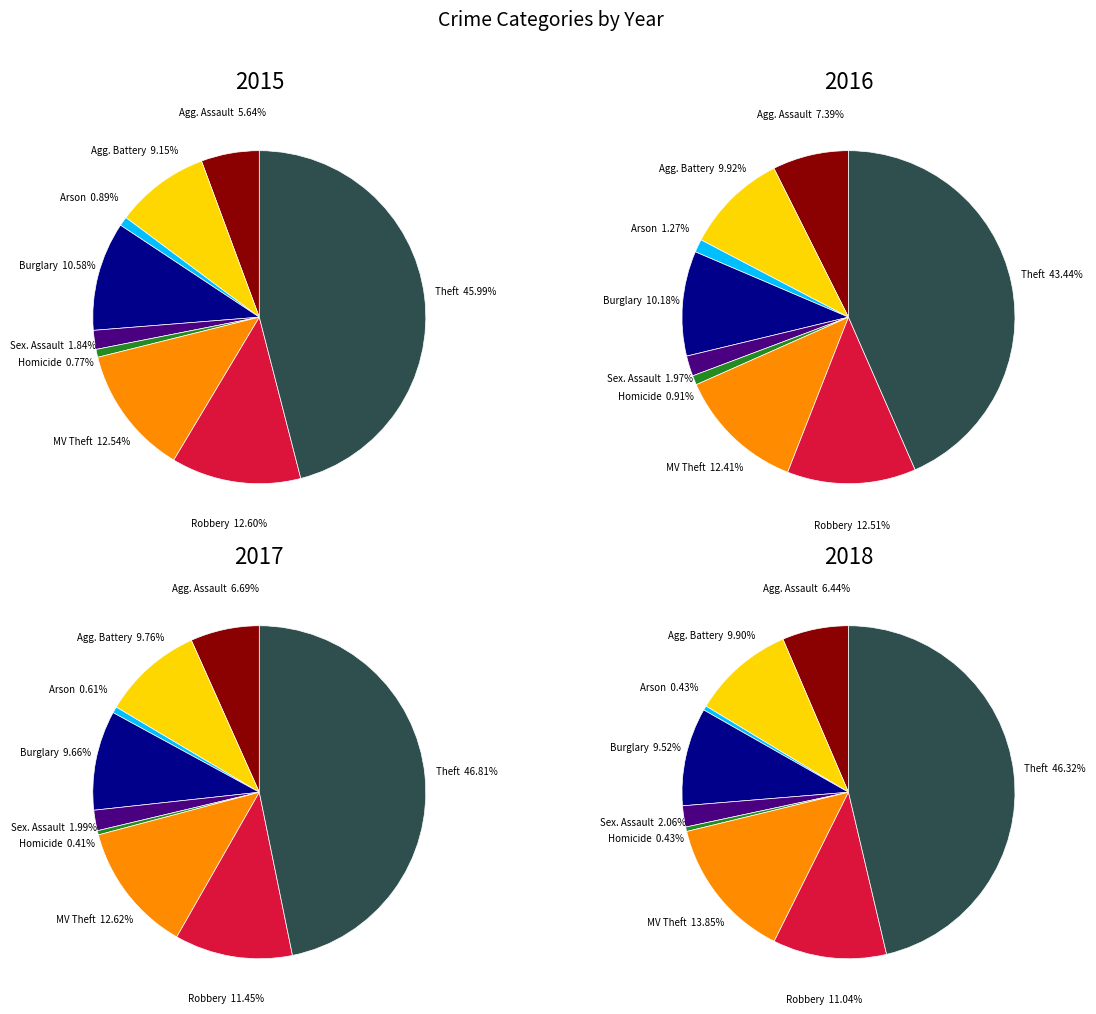

How many slices are in this pie chart?

9